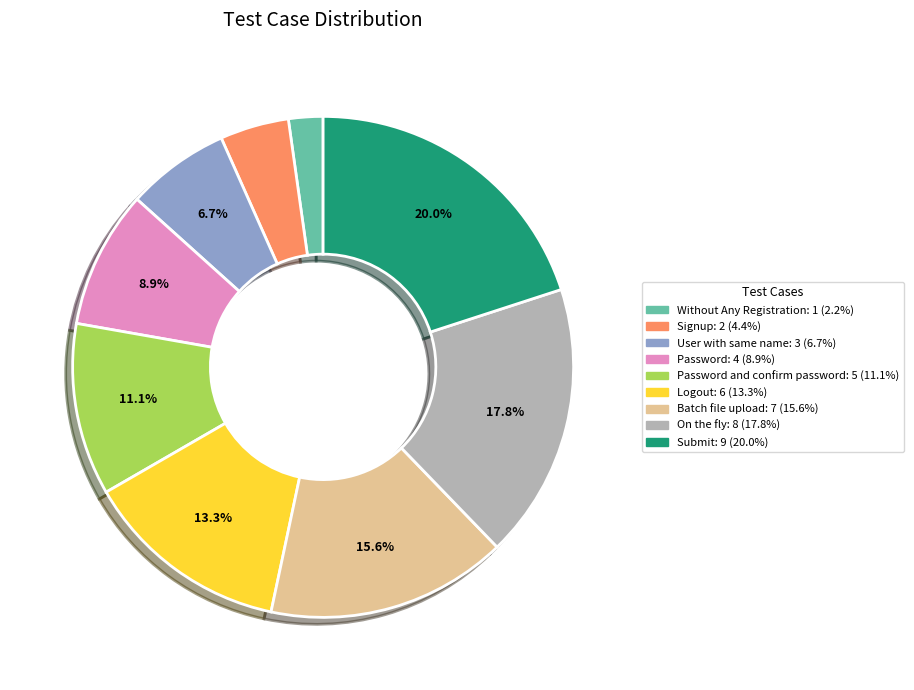

Is there any slice that represents more than half of the pie?

No